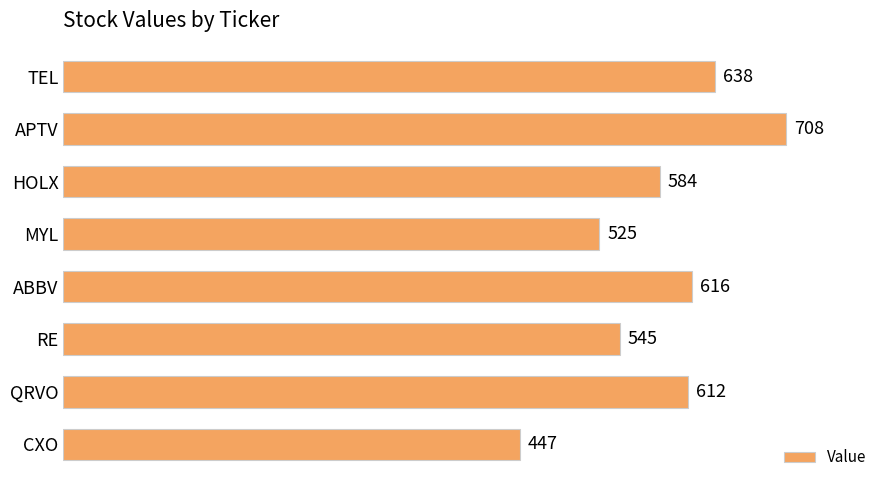

List the labels in order of value, largest first.

APTV, TEL, ABBV, QRVO, HOLX, RE, MYL, CXO